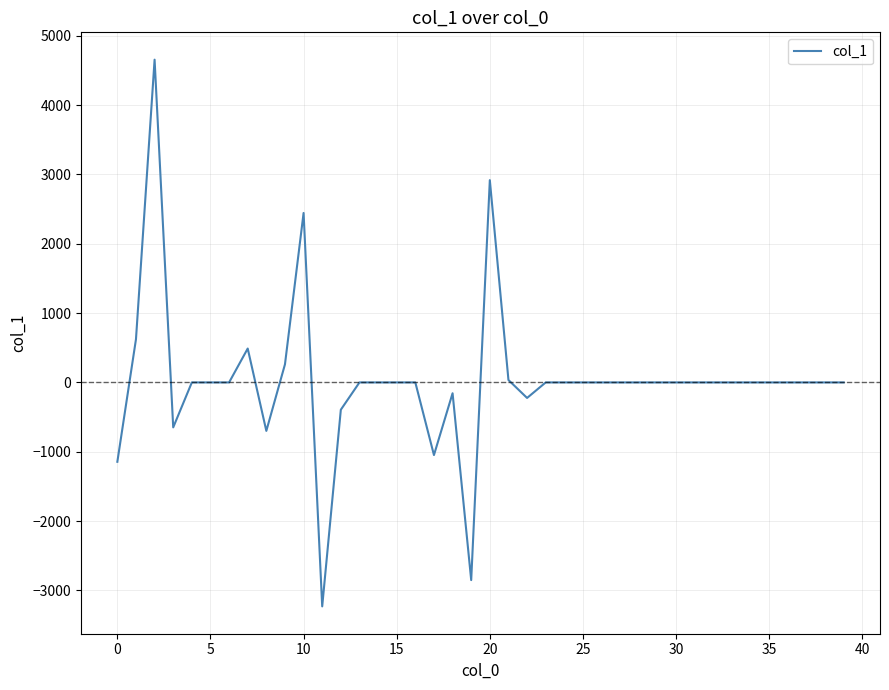

What is the maximum value shown in the chart?

4656.1